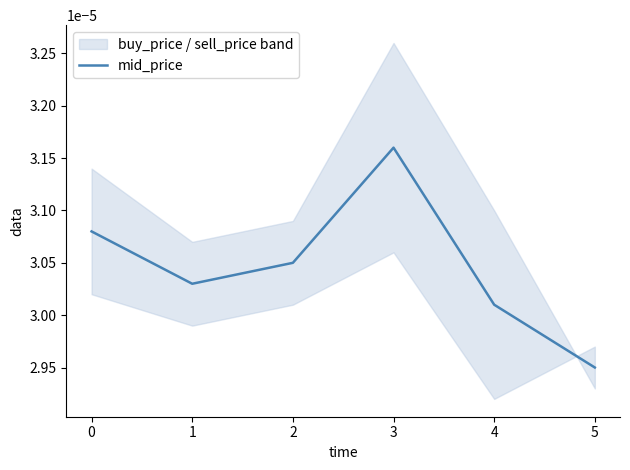

How many interior local valleys (lower than both neighbors) does the data have?

1